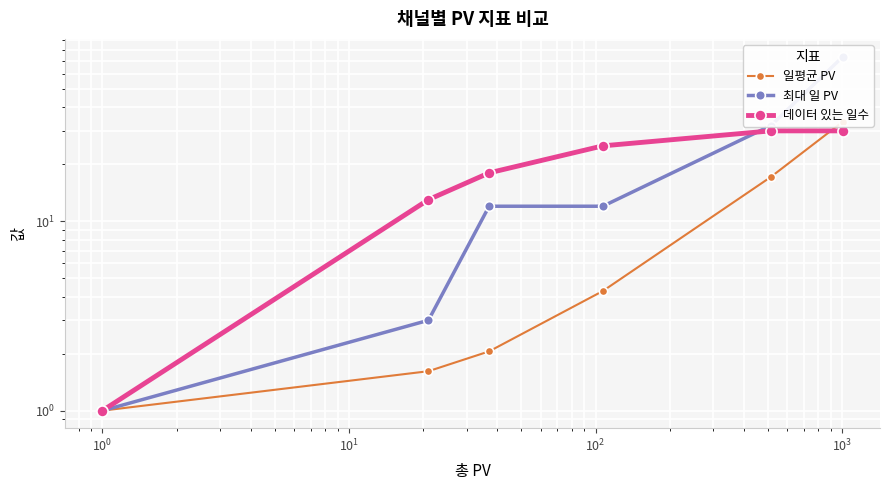

The value of 최대 일 PV at $\mathdefault{10^{2}}$ is 0.7. True or false?

False